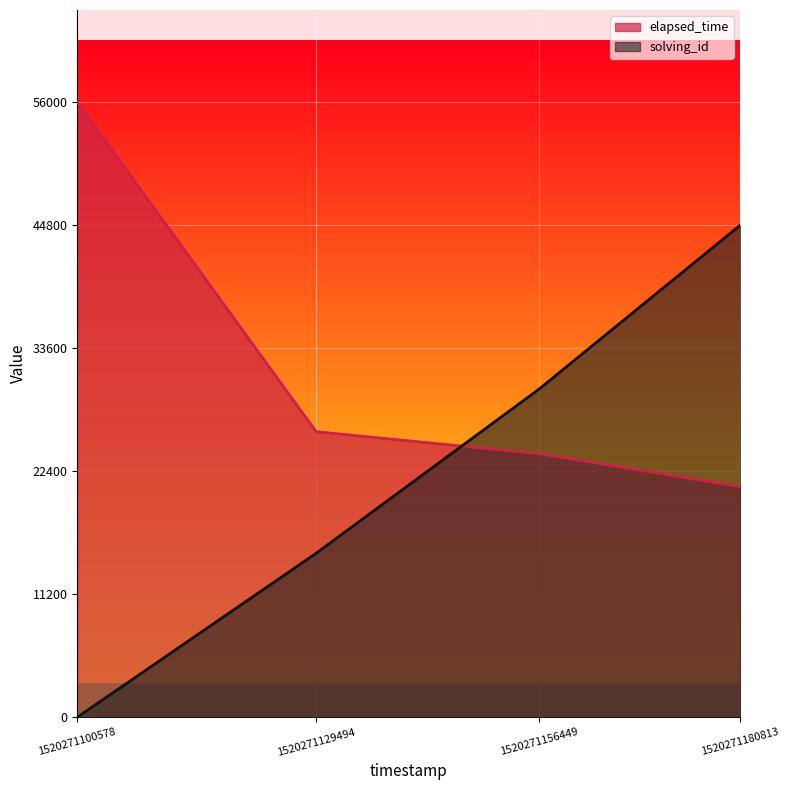

Which series has the widest spread of values?

solving_id